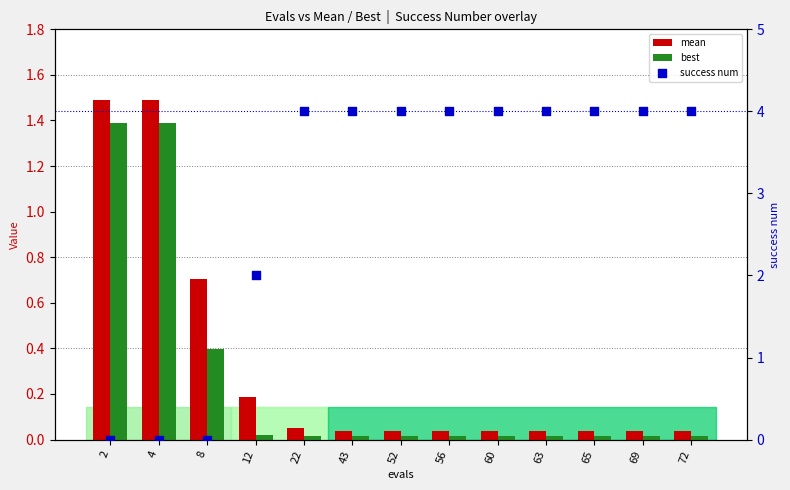

At which category is the sum across all series the highest?

22